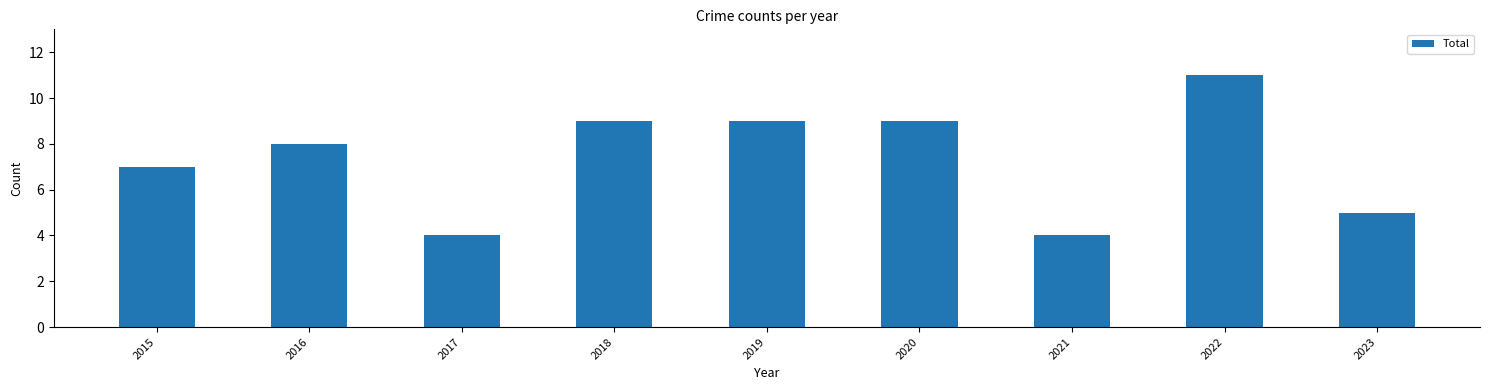

What is the value of the 1st bar from the left?

7